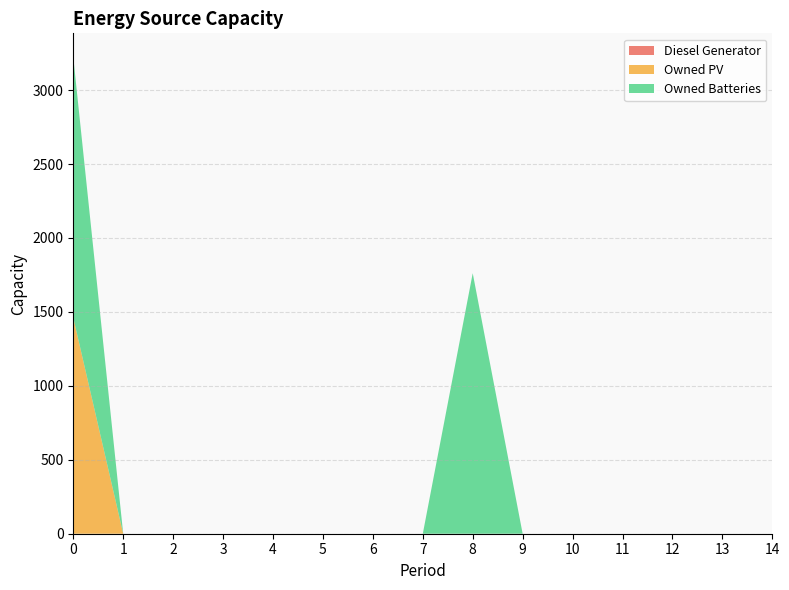

Reading left to right, extract all data points from this chart.

Diesel Generator: 0=0	1=0	2=0	3=0	4=0	5=0	6=0	7=0	8=0	9=0	10=0	11=0	12=0	13=0	14=0
Owned PV: 0=1461	1=0	2=0	3=0	4=0	5=0	6=0	7=0	8=0	9=0	10=0	11=0	12=0	13=0	14=0
Owned Batteries: 0=1762	1=0	2=0	3=0	4=0	5=0	6=0	7=0	8=1762	9=0	10=0	11=0	12=0	13=0	14=0